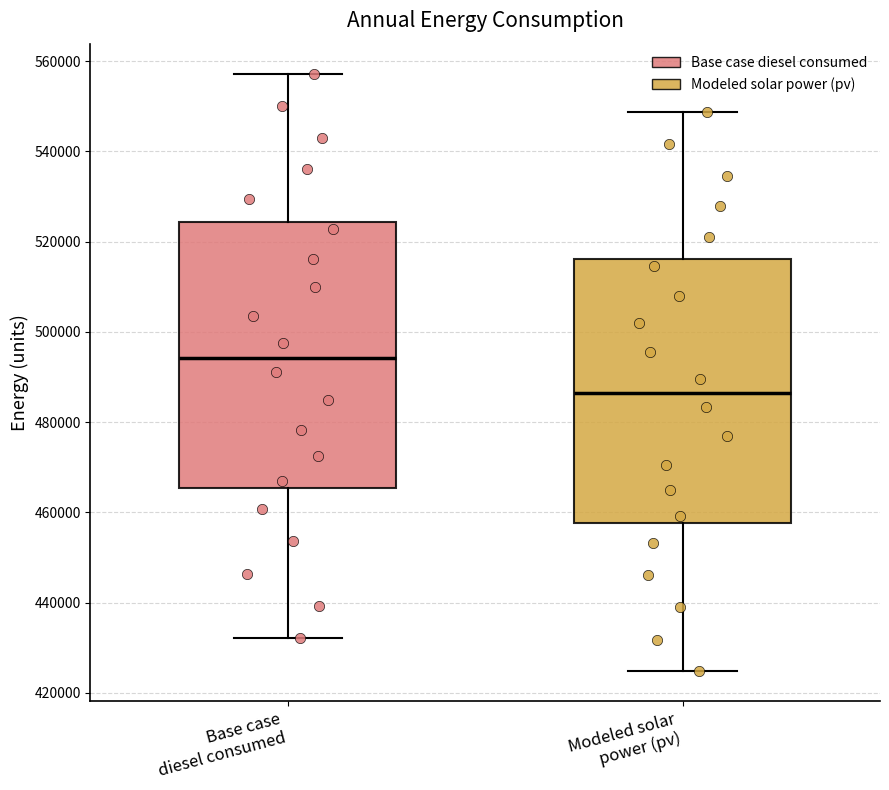

Where does the lower whisker of the box for Base case diesel consumed end on the y-axis? The values are not printed on the chart, so give them approximately, as read against the axis.

432000